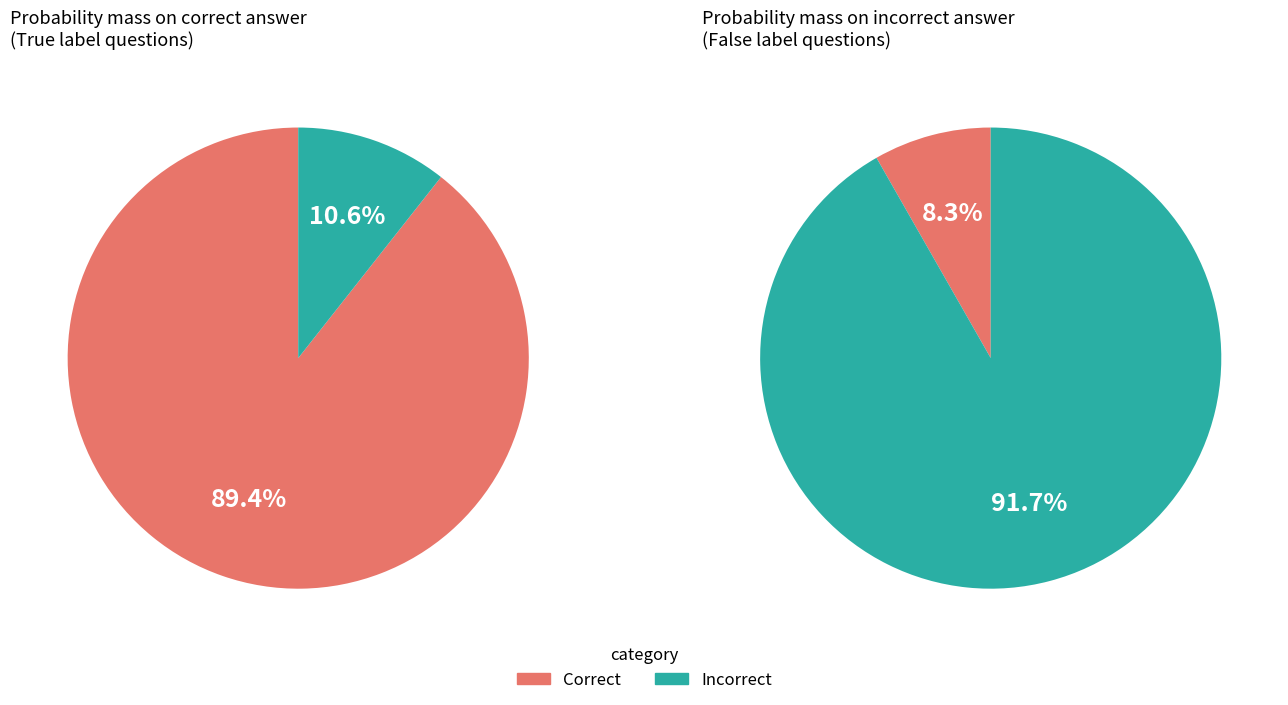

Which series has the widest spread of values?

Incorrect (False)